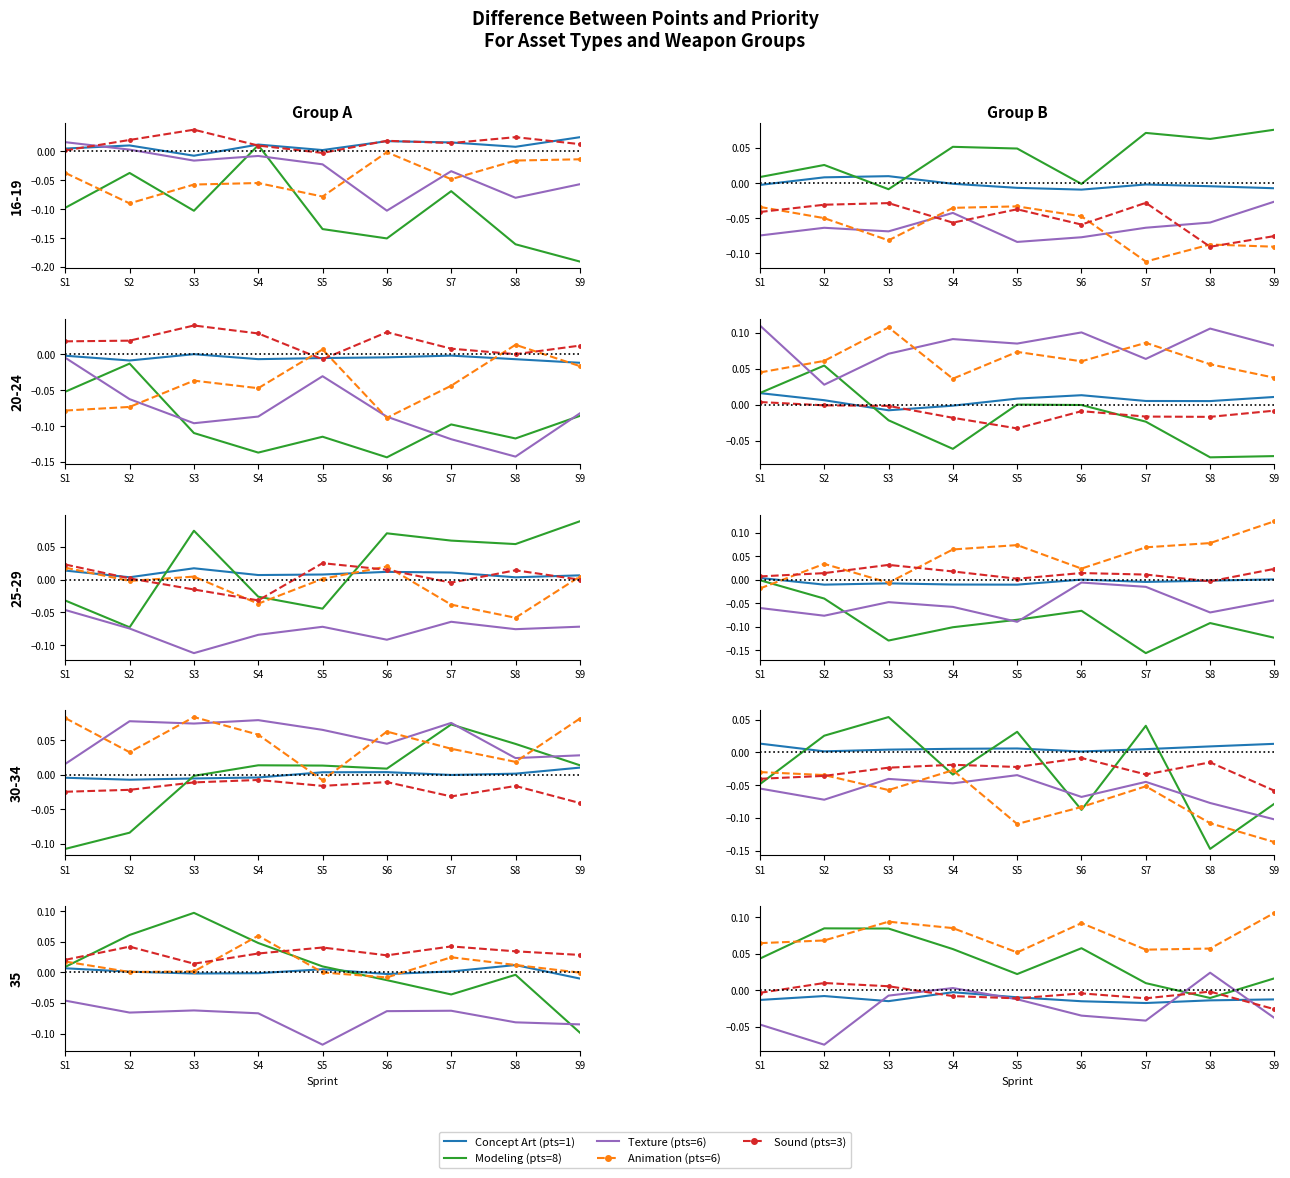

What is the value of the Modeling point at the 2nd from the left?

0.1